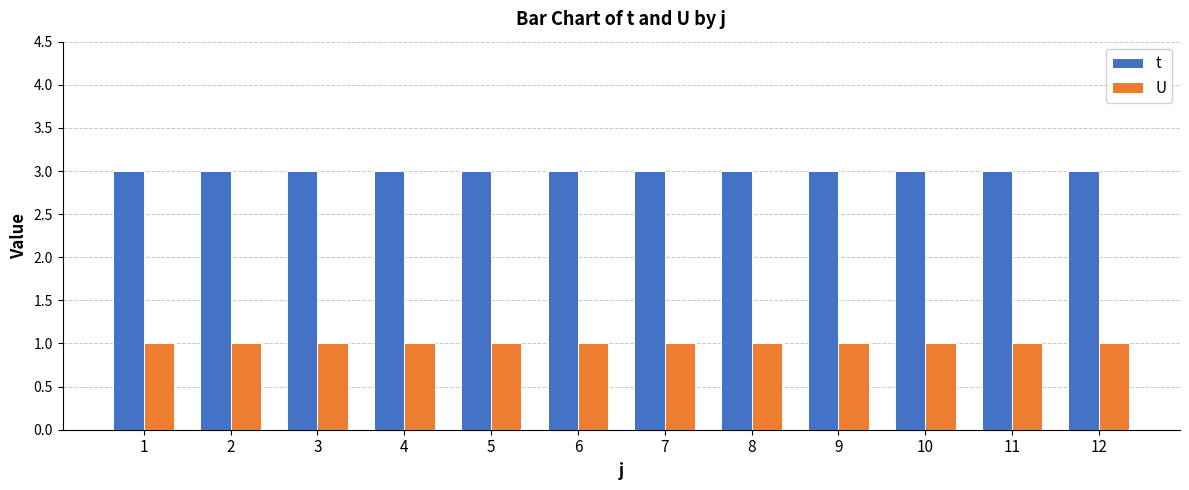

What are all the series names shown in the legend?

t, U